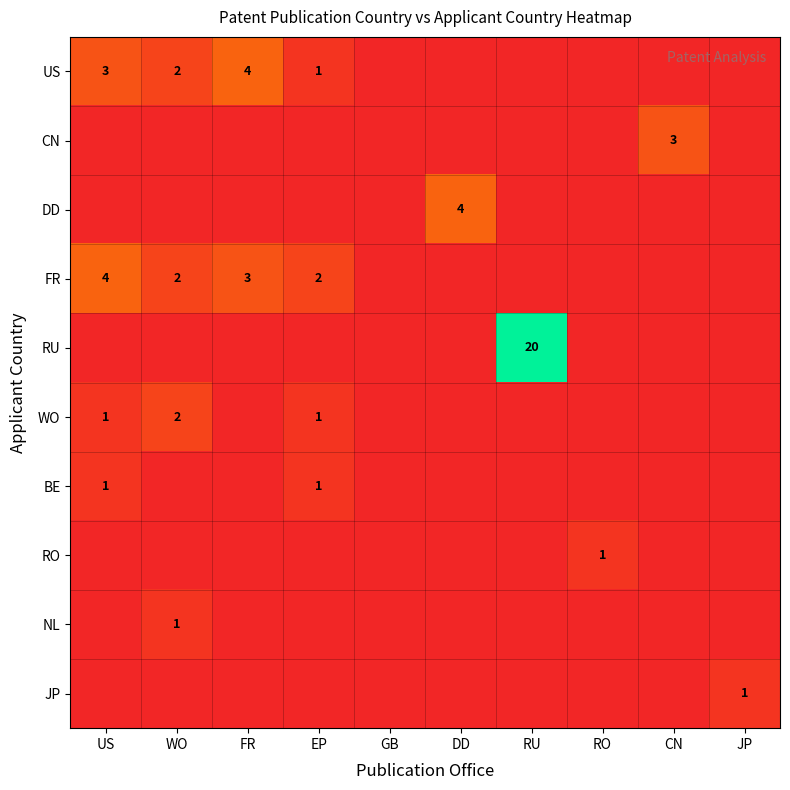

True or false: FR has a value of 2 at EP.

True